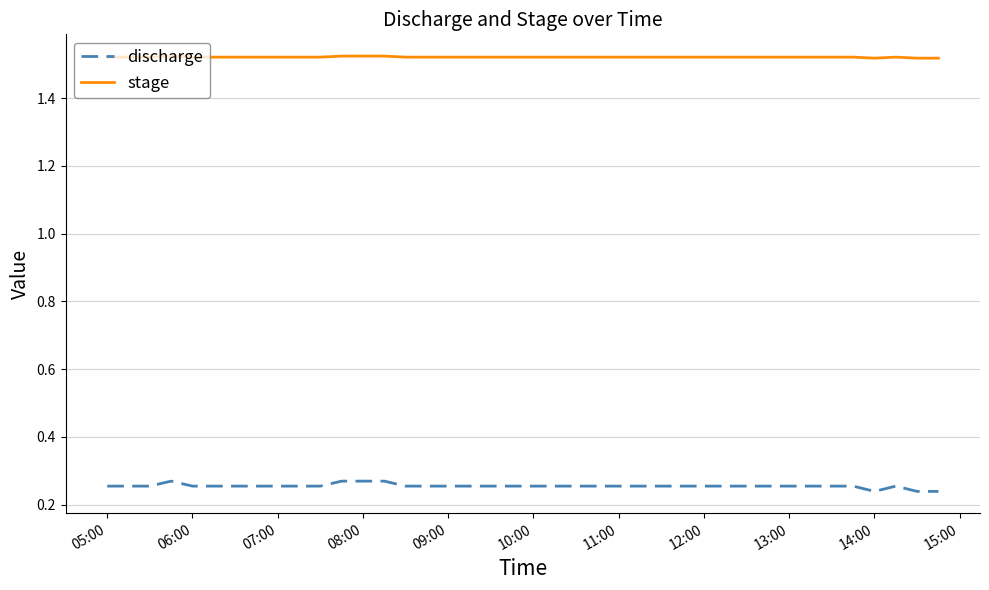

Which series has the largest total across all categories?

stage